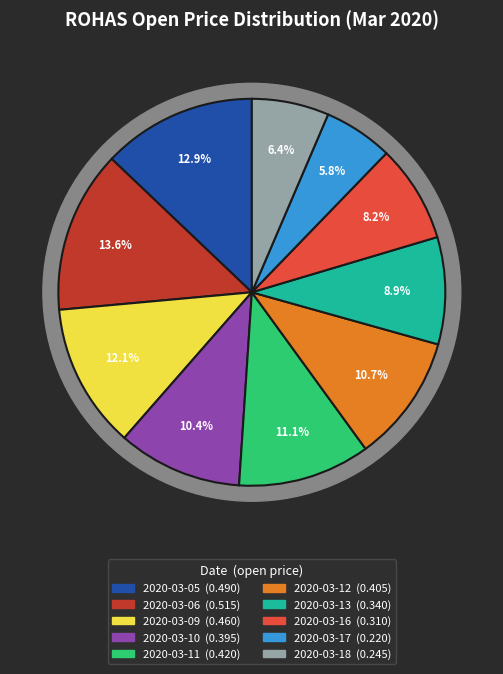

Which category has the biggest portion of the pie?

2020-03-06